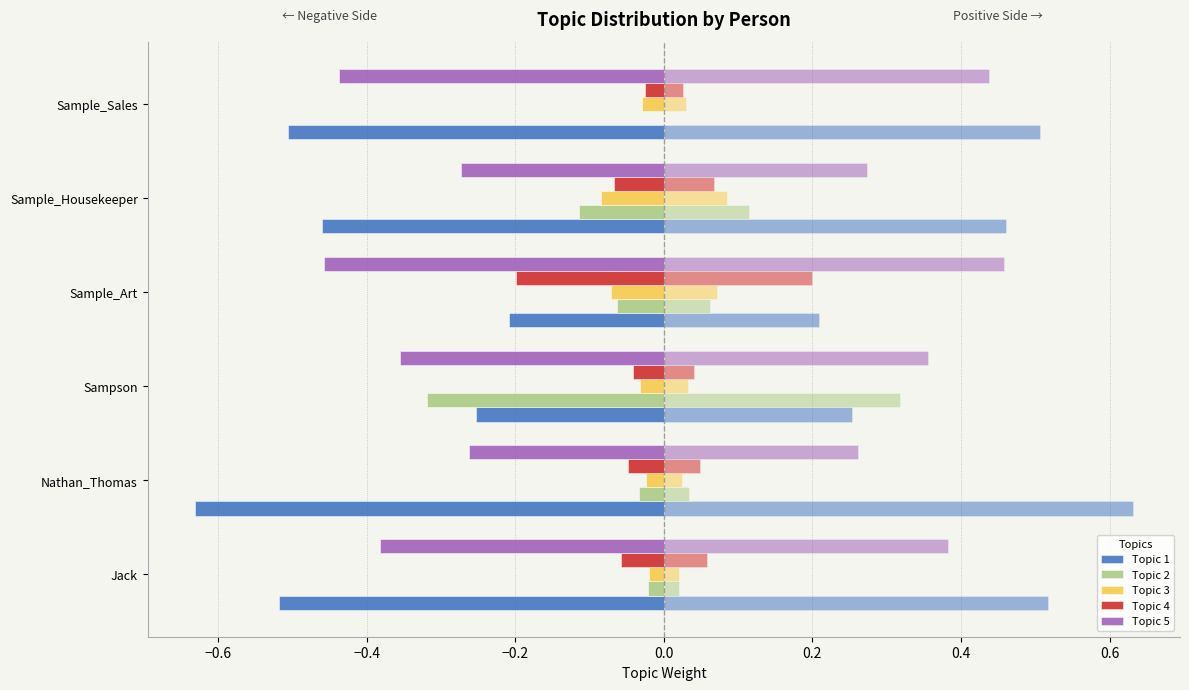

The Topic 2 series shows -0.0 at Nathan_Thomas. True or false?

True